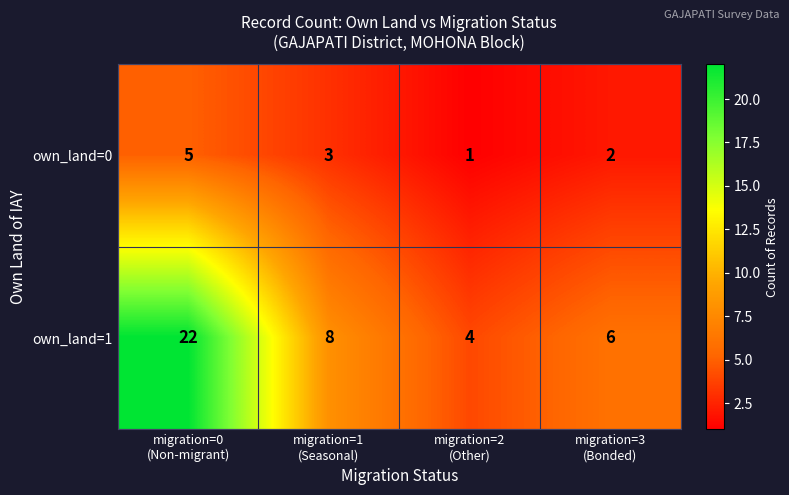

What is the difference between the maximum and minimum values in the own_land=0 series?

4